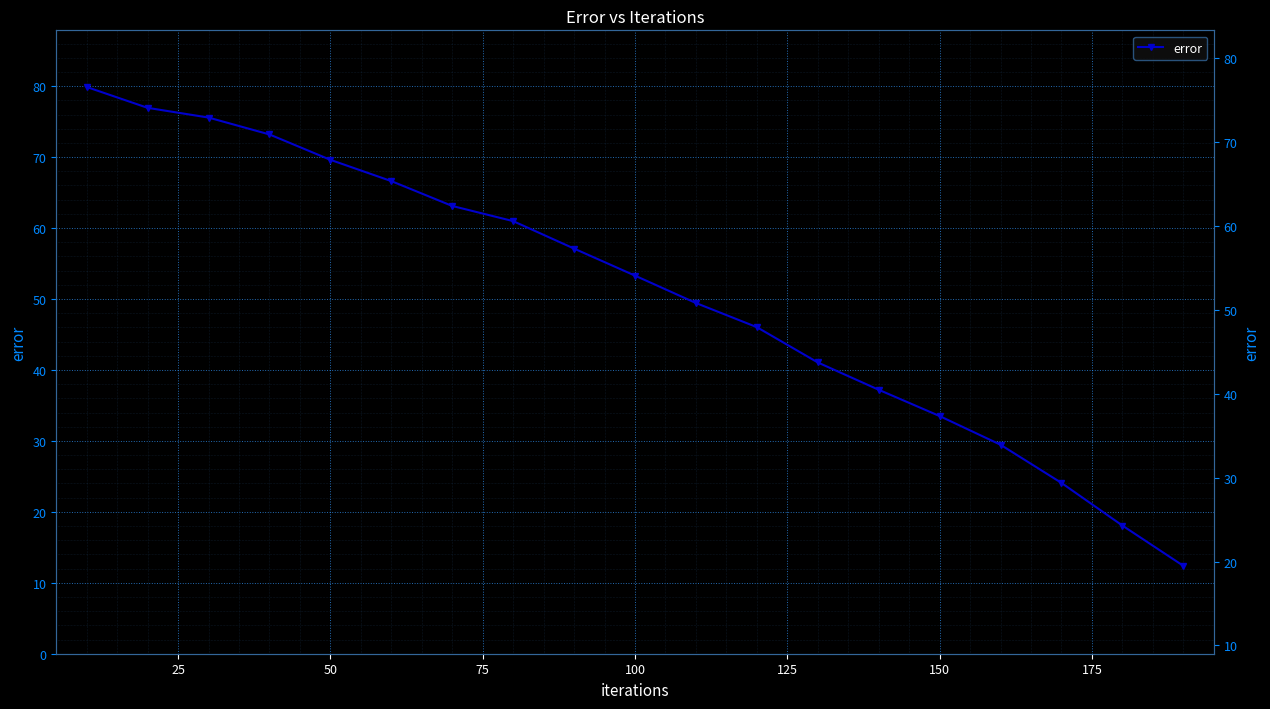

Is it true that the value at 15 is 41.2?

False